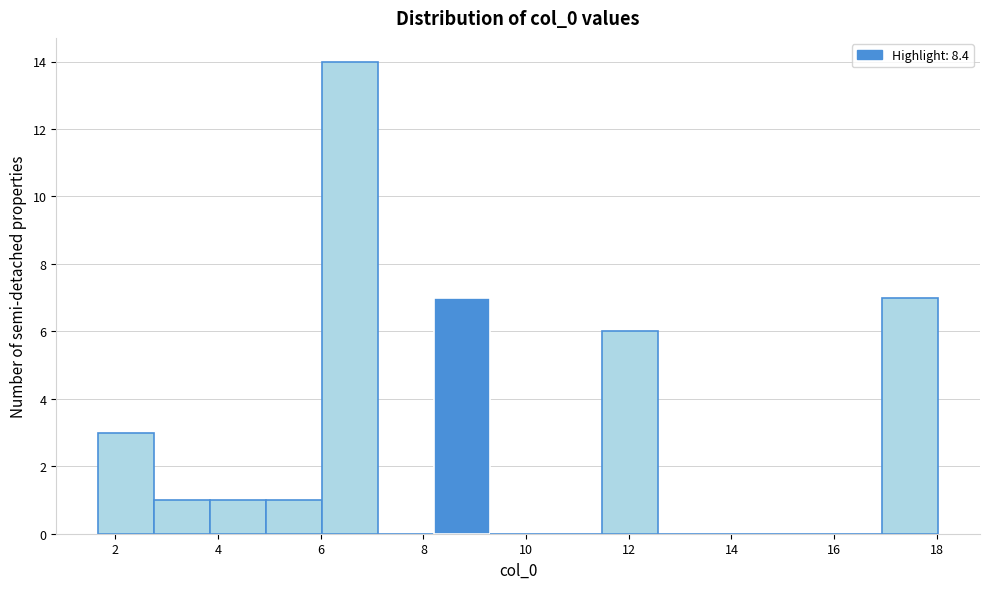

Reading left to right, list every bar in this chart as the range it spans on the x-axis followed by its height. Neither the bar edges nor the heights are printed on the chart, so give them approximately, as read against the axes.

1.6 to 2.8: 3
2.8 to 3.8: 1
3.8 to 5.0: 1
5.0 to 6.0: 1
6.0 to 7.2: 14
7.2 to 8.2: 0
8.2 to 9.4: 7
9.4 to 10.4: 0
10.4 to 11.4: 0
11.4 to 12.6: 6
12.6 to 13.6: 0
13.6 to 14.8: 0
14.8 to 15.8: 0
15.8 to 17.0: 0
17.0 to 18.0: 7